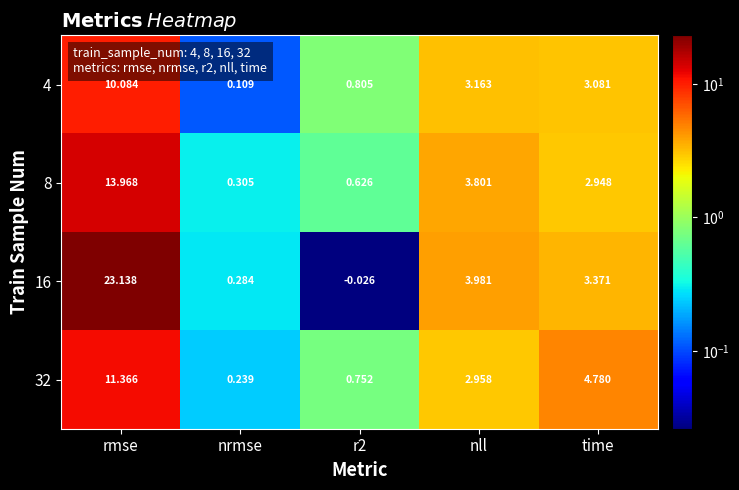

At rmse, list the series in order from smallest to largest.

4, 32, 8, 16